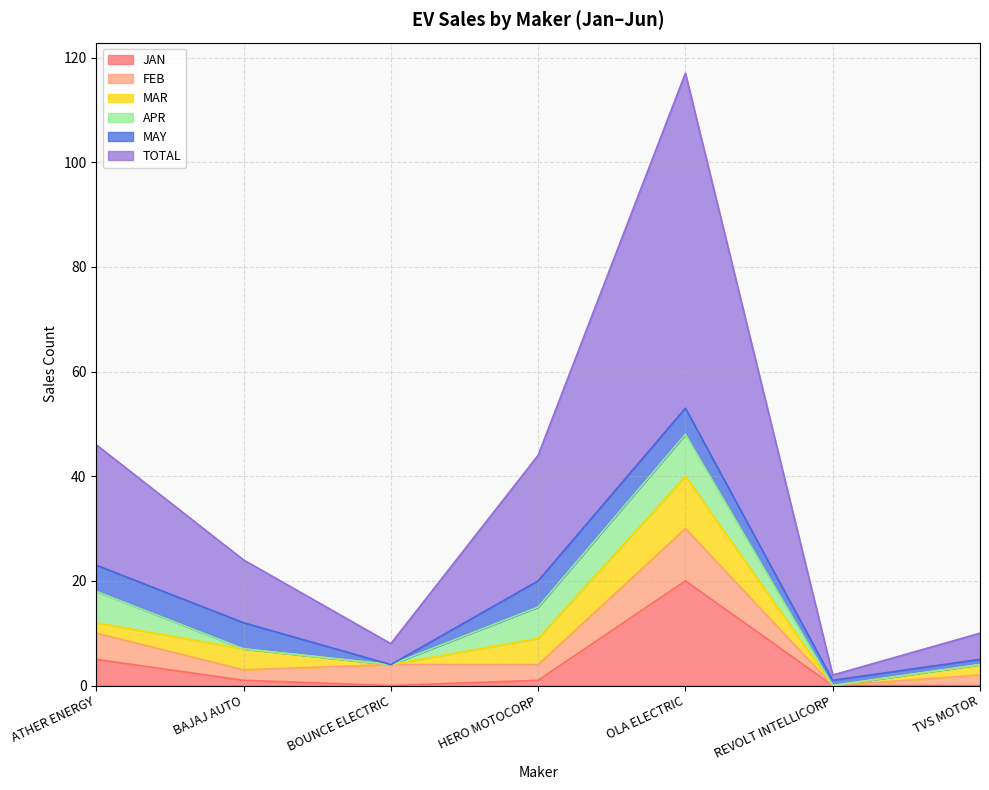

Between which two adjacent categories do APR and FEB first intersect?

ATHER ENERGY and BAJAJ AUTO